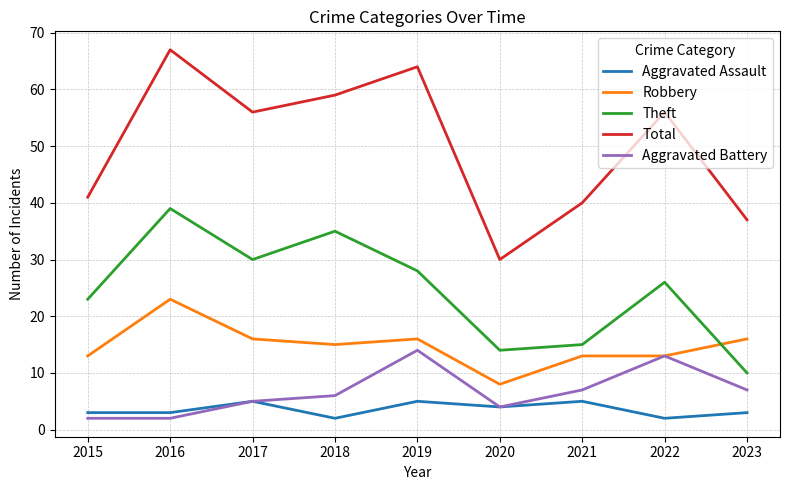

What is the sum of all Total values?

450